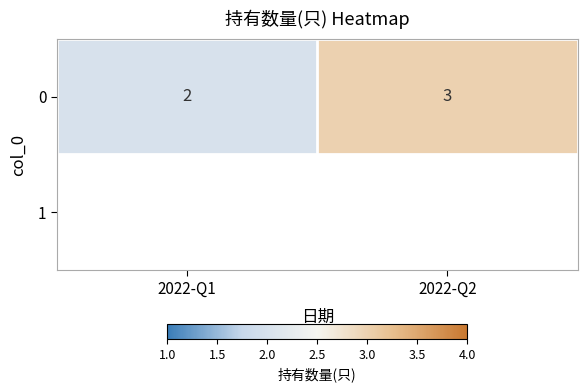

The value at 2022-Q1 is 1. True or false?

False